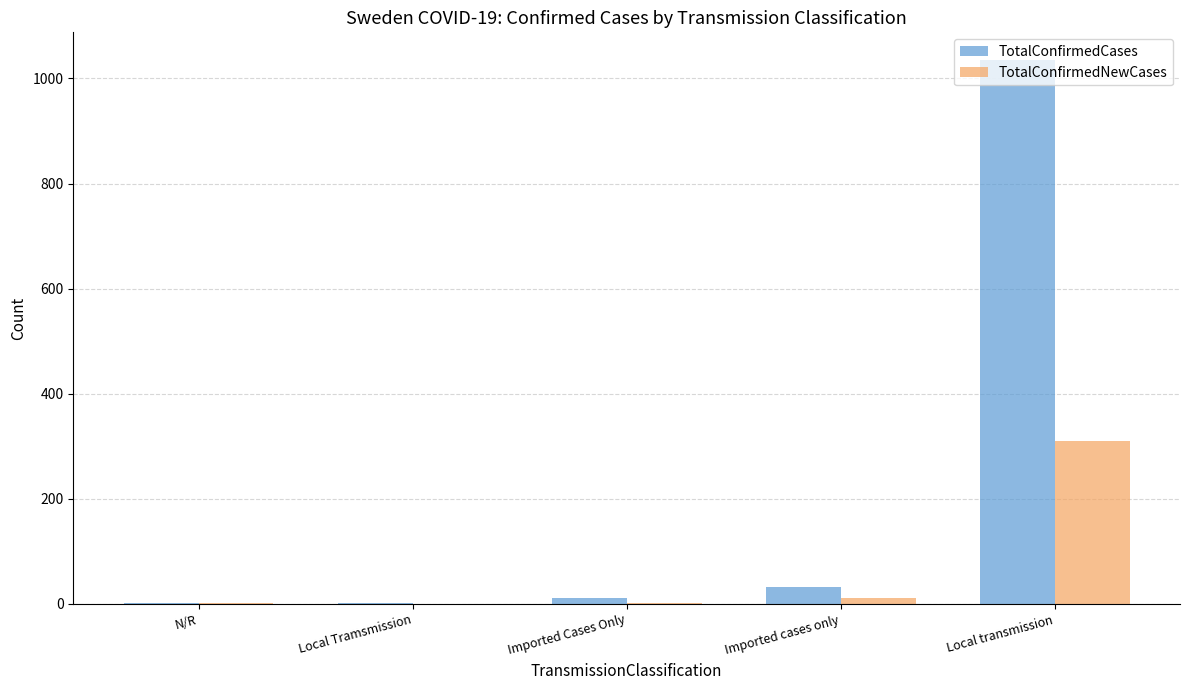

What is the total value across all series at Local transmission?

1346